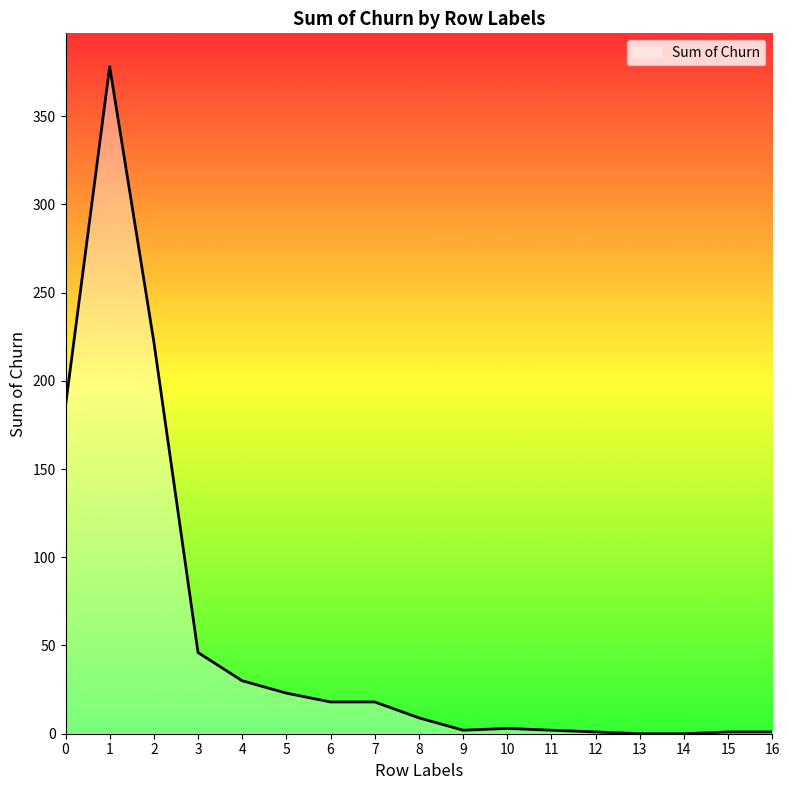

True or false: the data shows 46 at 3.

True